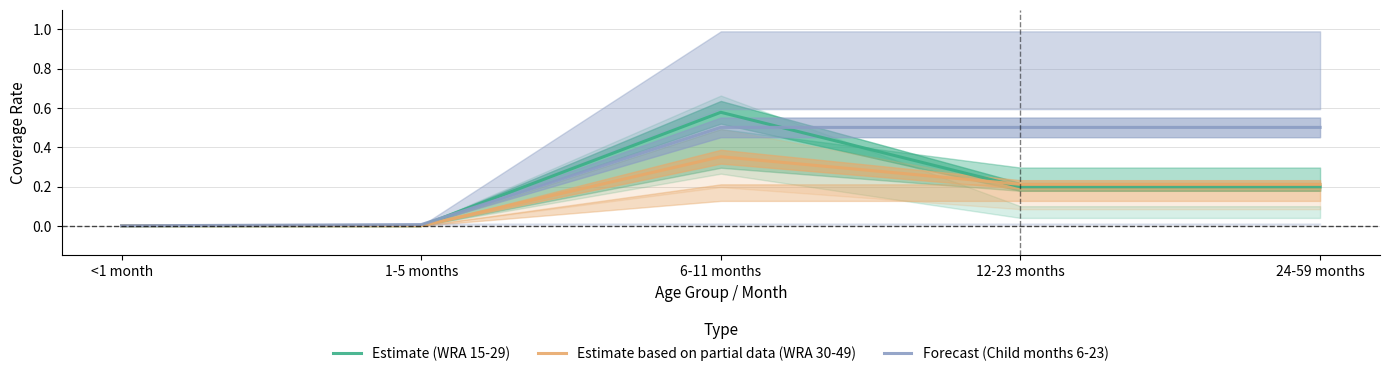

In Estimate based on partial data (WRA 30-49), how many points are higher than both neighbors (excluding endpoints)?

1